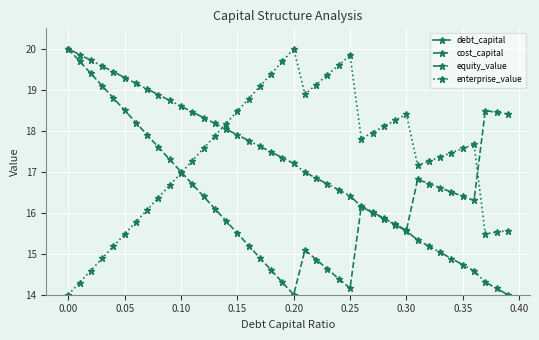

Which category has the highest value in the enterprise_value series?

0.20